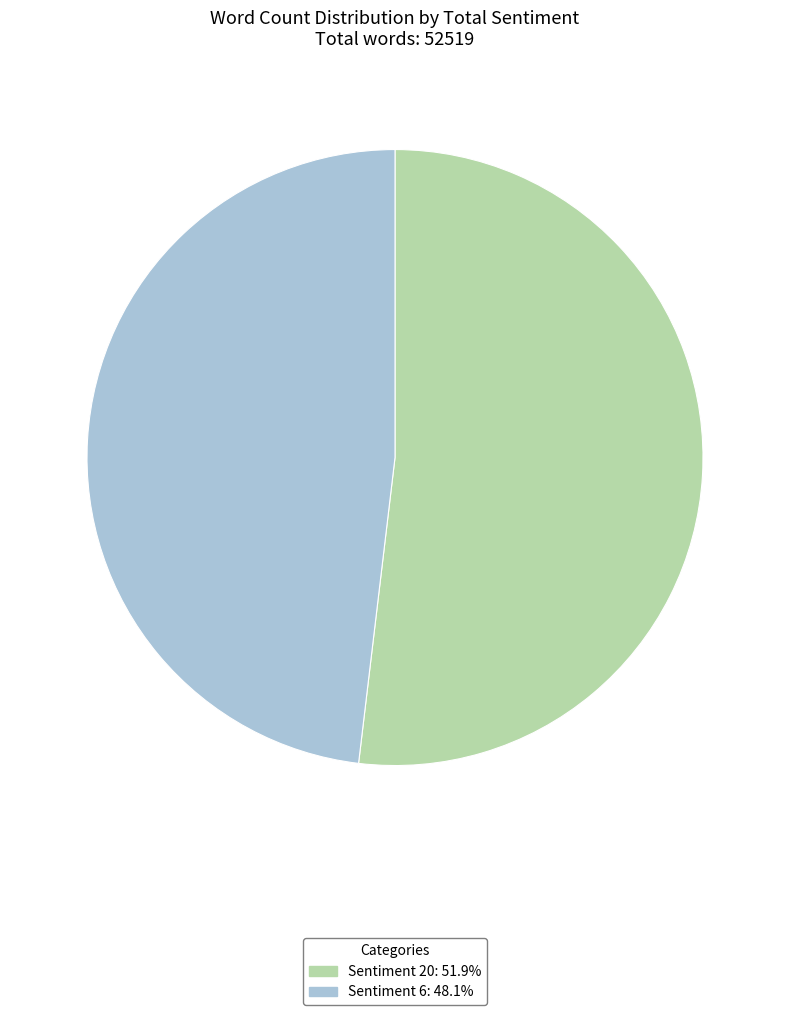

Approximately how many times larger is the value at Sentiment 6: 48.1% compared to Sentiment 20: 51.9%?

0.9